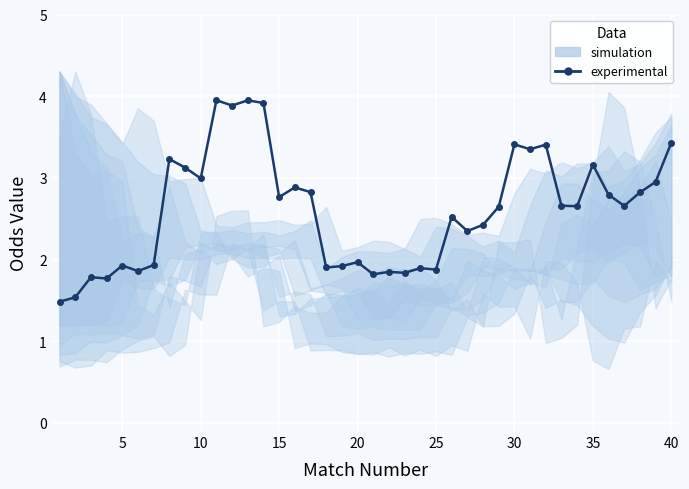

The value at 25 is 3.1. True or false?

False